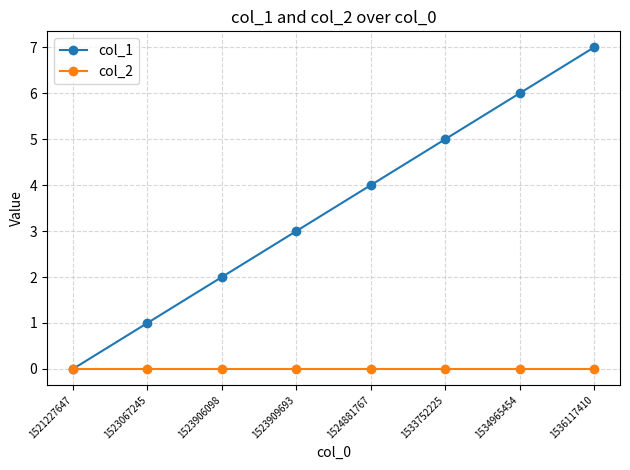

Which category has the highest value across all series?

1536117410